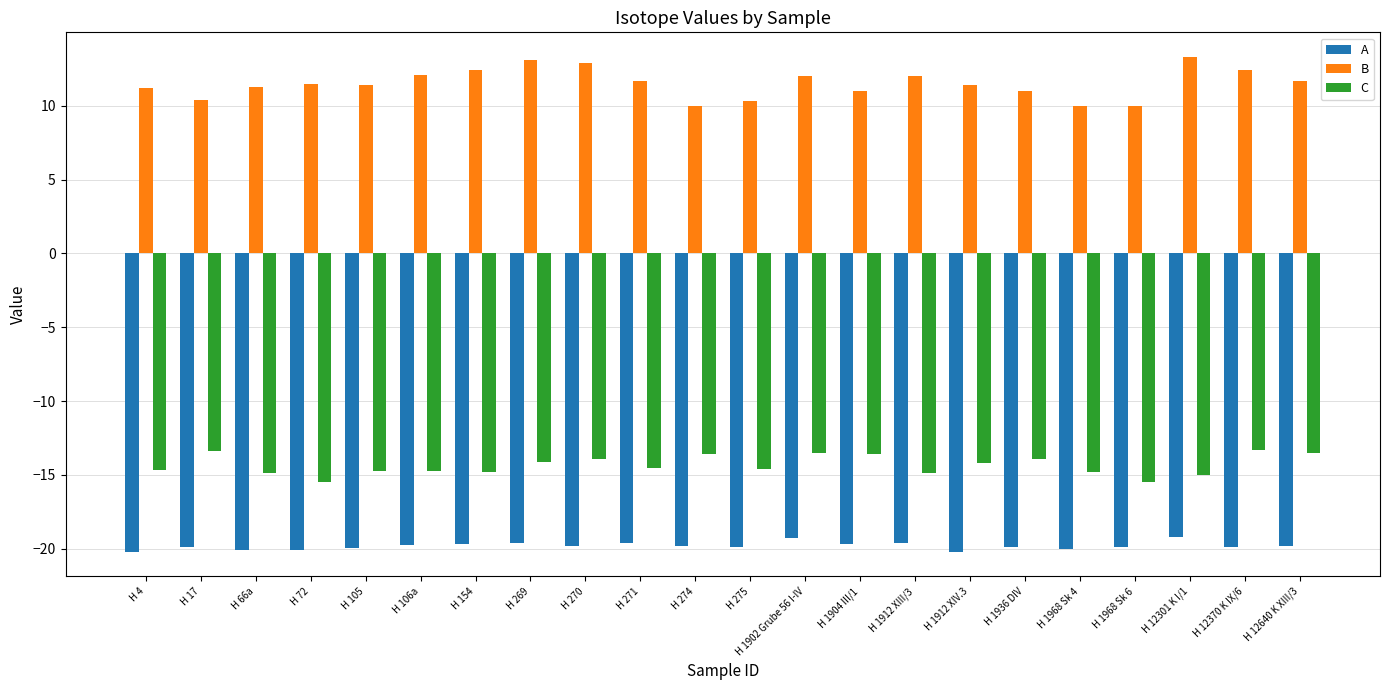

What is the average value of the B series?

11.5